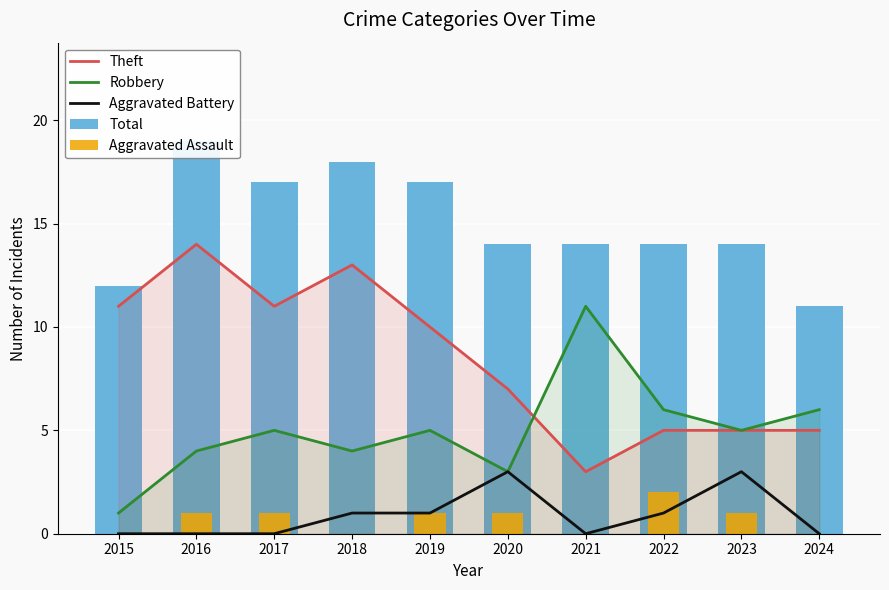

Is it true that Robbery equals 1 at 2018?

False